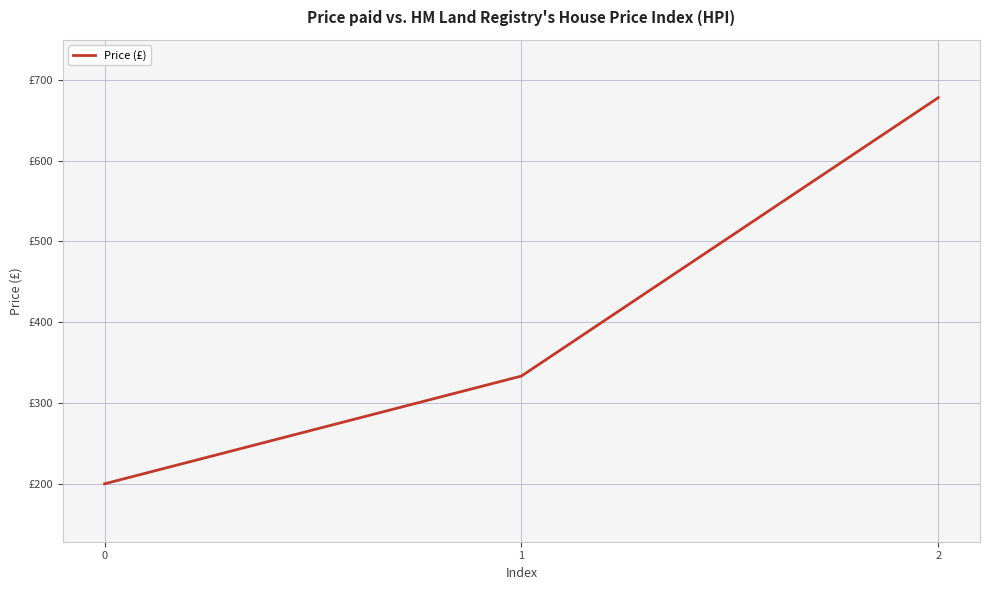

Reading left to right, extract all data points from this chart.

200.0	333.3	677.8